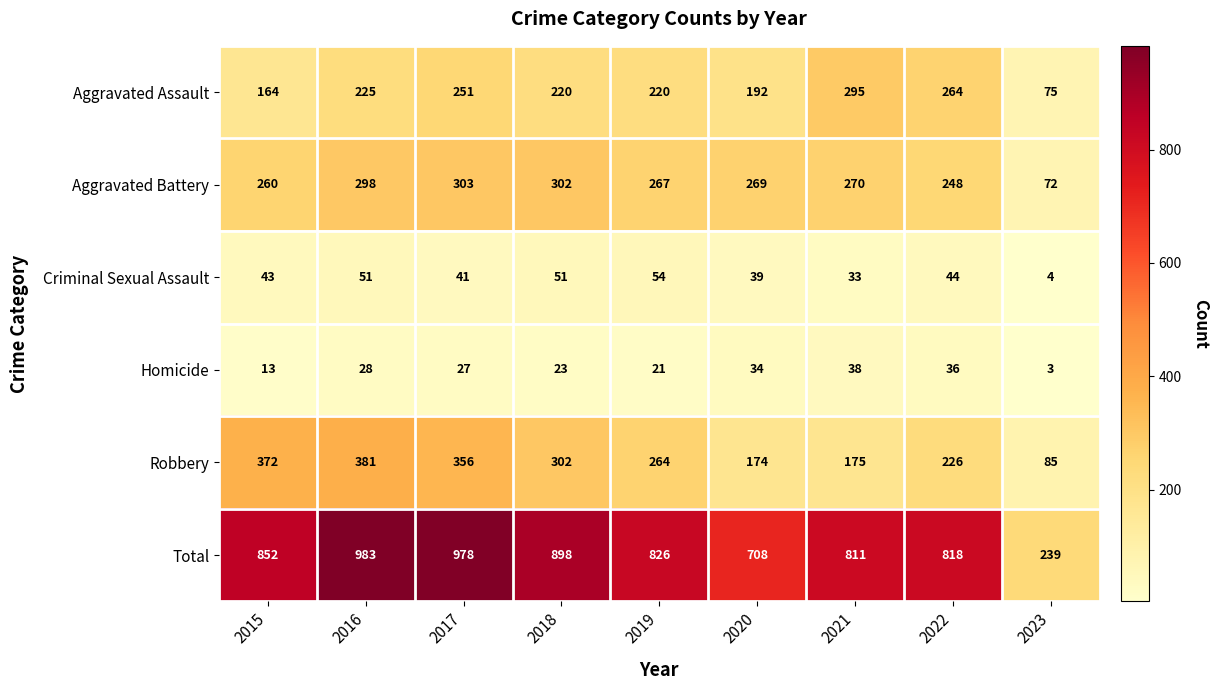

Rank the series by their maximum value, from lowest to highest.

Homicide, Criminal Sexual Assault, Aggravated Assault, Aggravated Battery, Robbery, Total